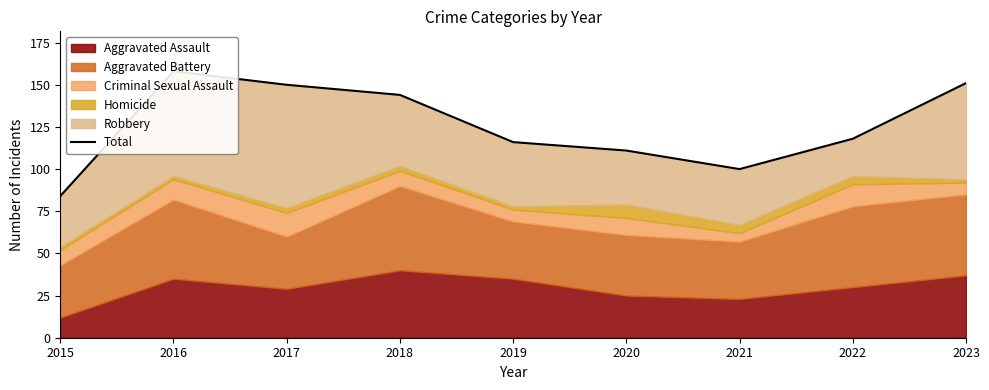

Reading left to right, list all the values displayed in this chart.

2015=84	2016=158	2017=150	2018=144	2019=116	2020=111	2021=100	2022=118	2023=151